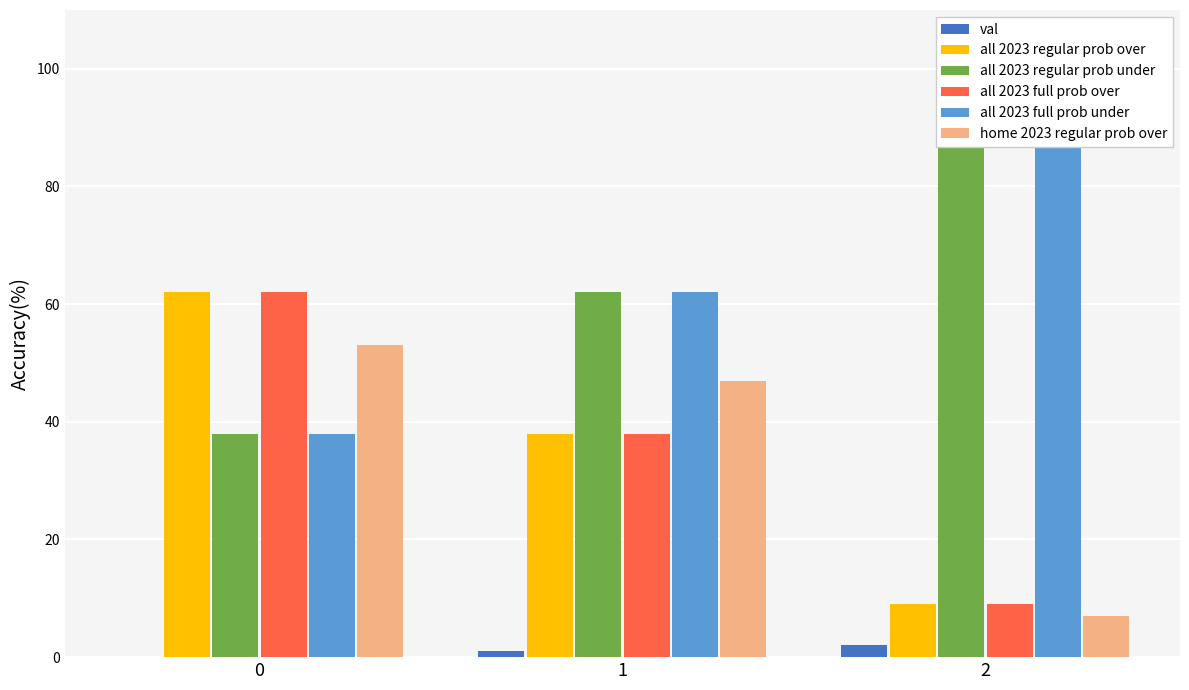

Which category has the highest value in the val series?

2